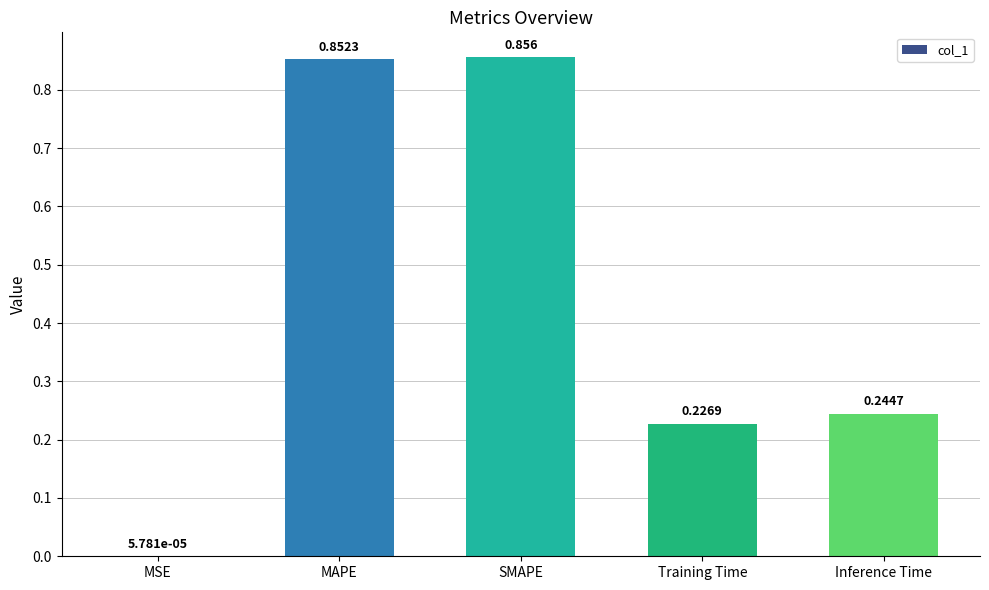

At which label is the value closest to 0?

MSE